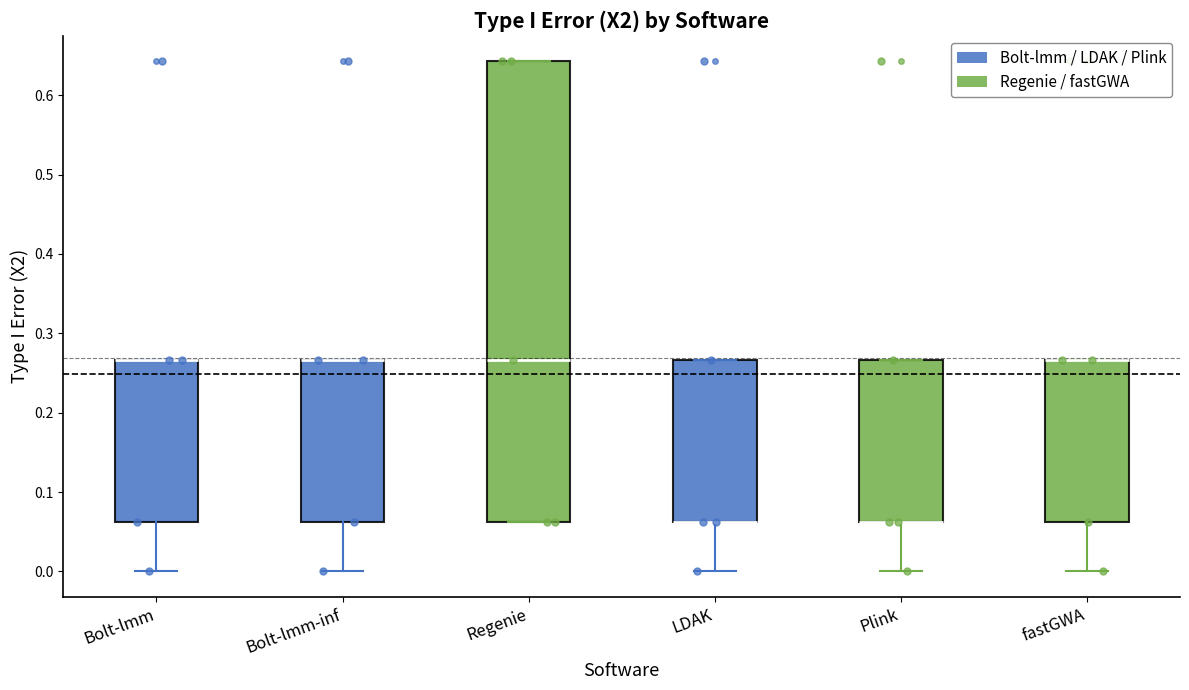

Which box is the tallest, from its lower edge to its upper edge?

Regenie